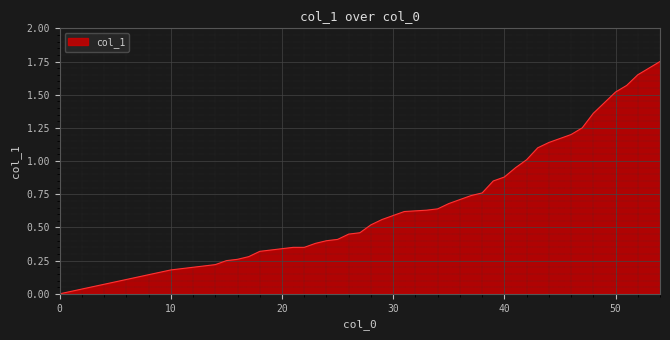

Is this an area chart (filled region under the line)?

Yes